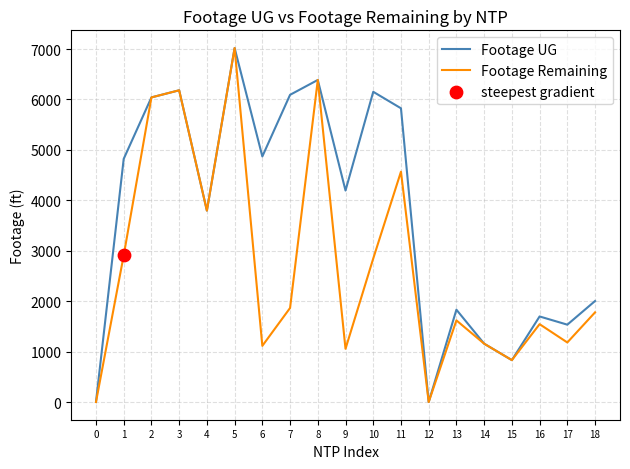

At how many categories does at least one series exceed 6968?

1